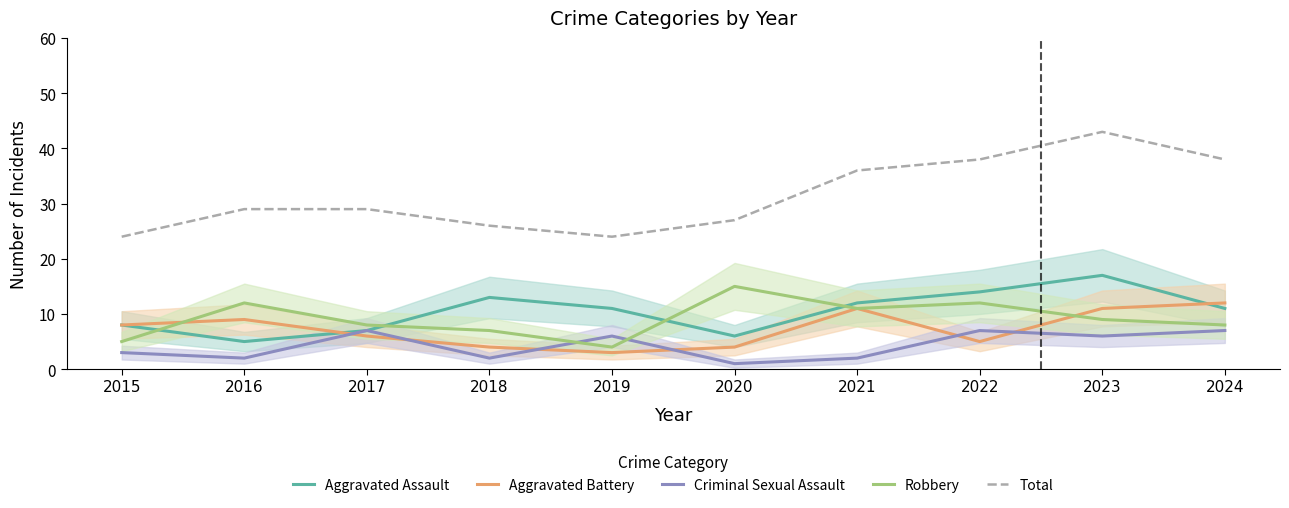

Does the chart display data point markers on the line(s)?

No